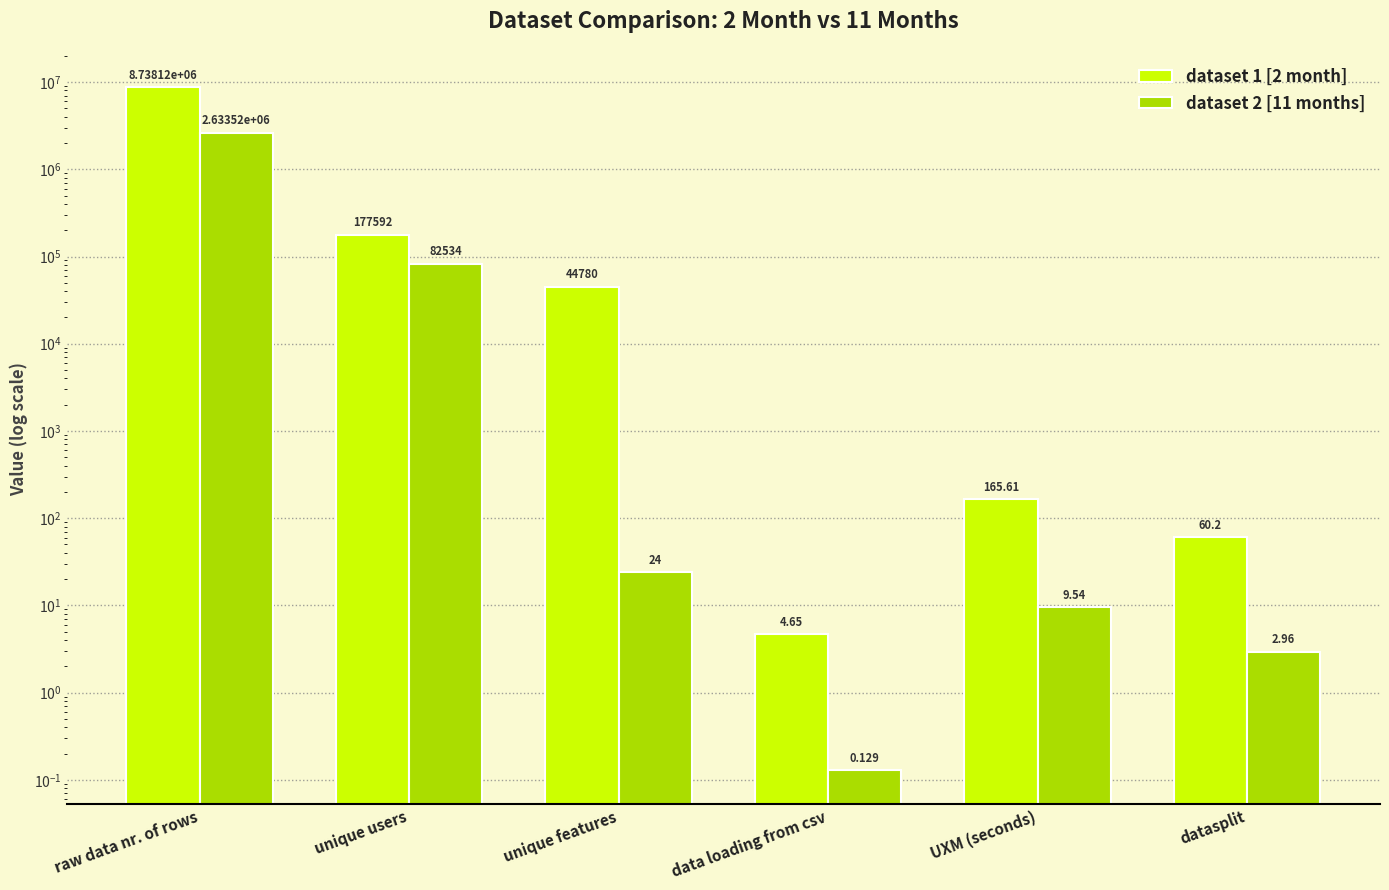

What is the value of the dataset 2 [11 months] bar at the 1st from the left?

2633521.0